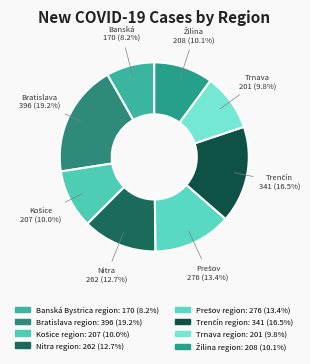

To the nearest percent, what percentage of the pie is Prešov region?

13%